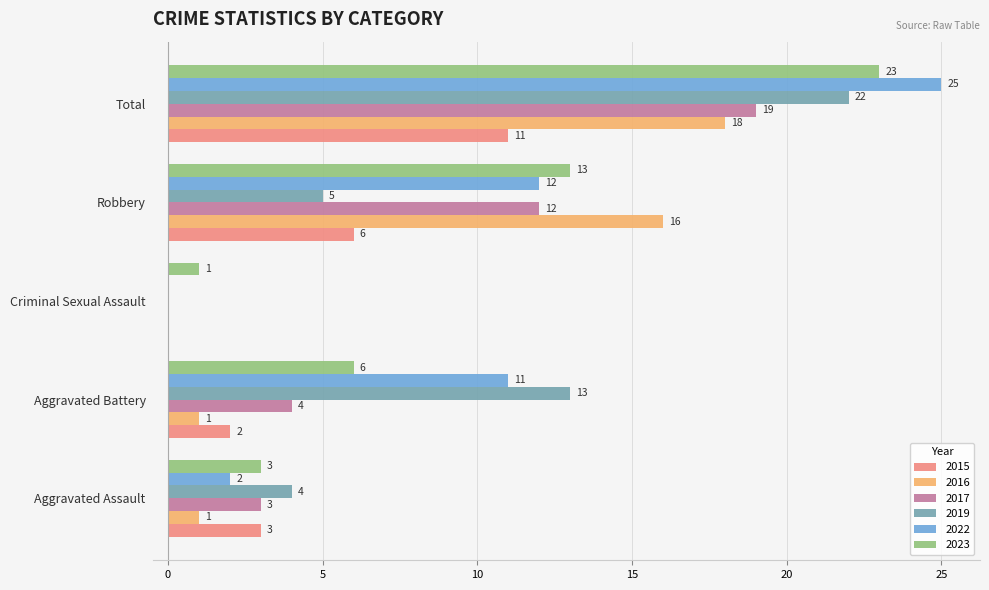

At which label is 2022 closest to 12?

Robbery